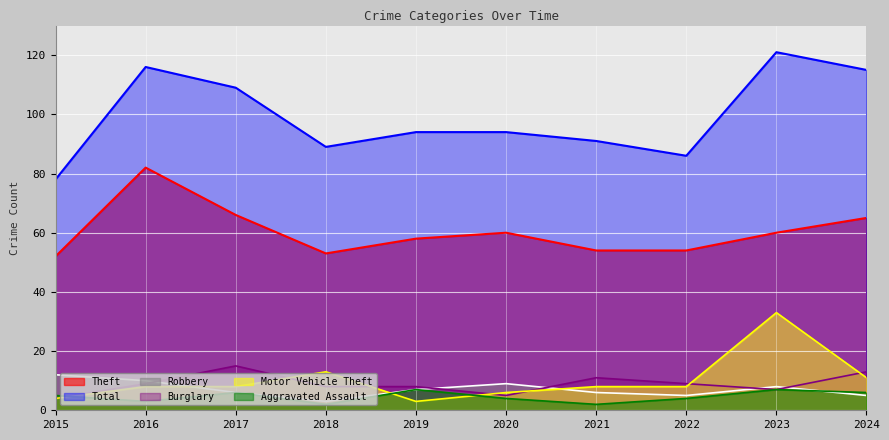

How many lines are shown in the chart?

6